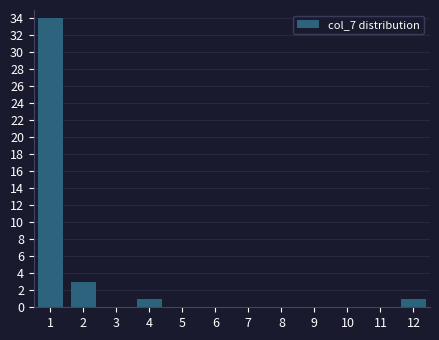

Reading left to right, what are all the values shown in this chart?

1=34	2=3	3=0	4=1	5=0	6=0	7=0	8=0	9=0	10=0	11=0	12=1